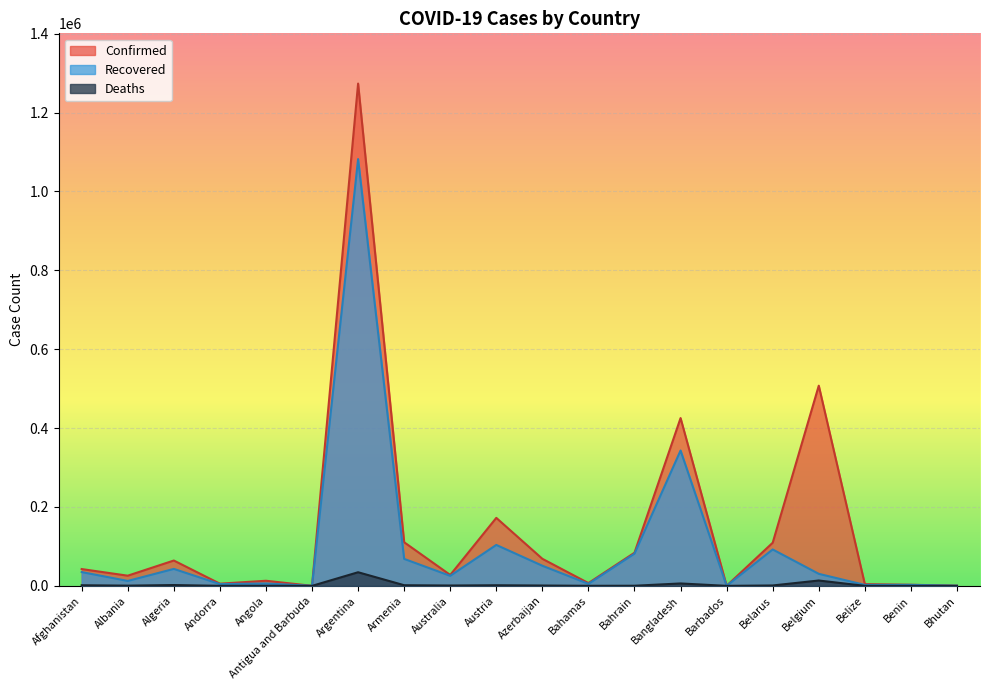

What is the total value across all series at Austria?

277703